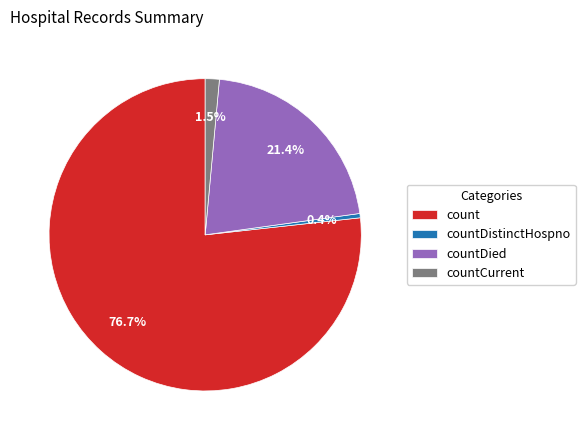

What percentage is the countDied slice, to the nearest percent?

21%